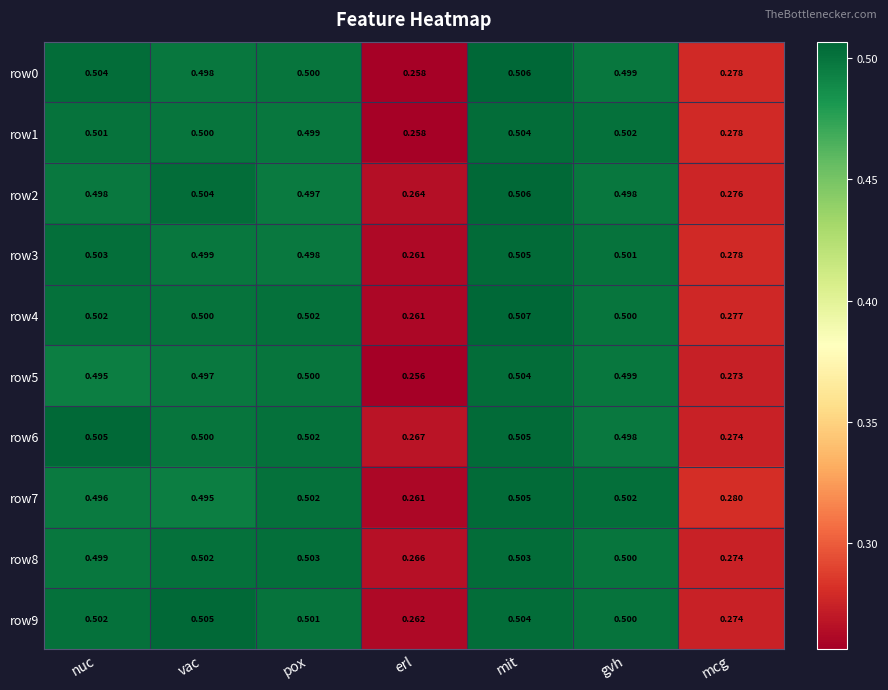

At which label does row8 reach its minimum?

erl